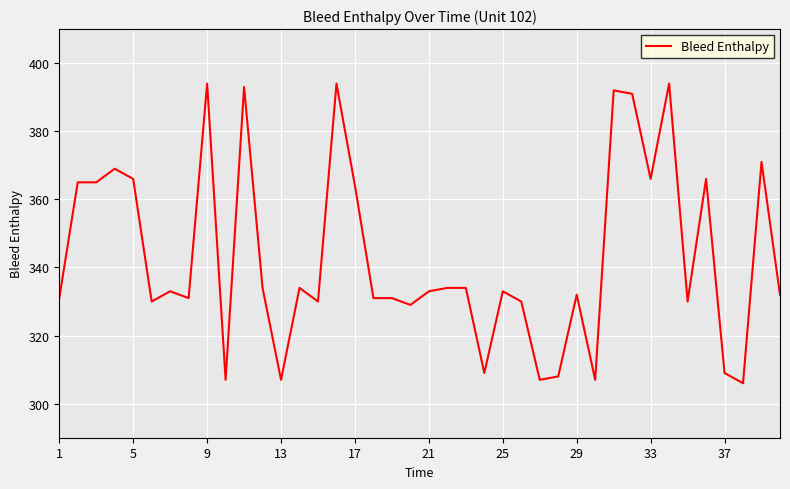

What is the difference between the maximum and minimum values?

88